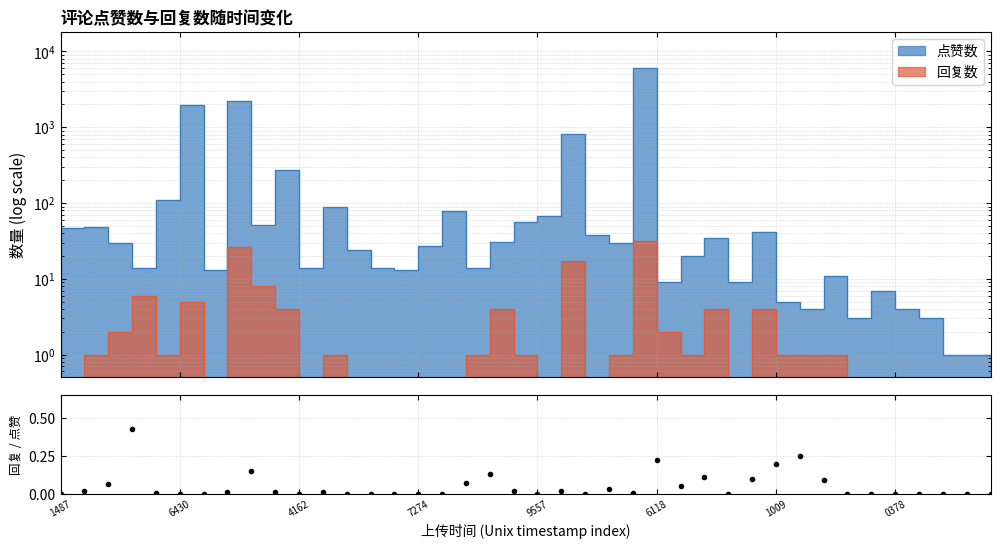

The value at 18 is 0.1. True or false?

True